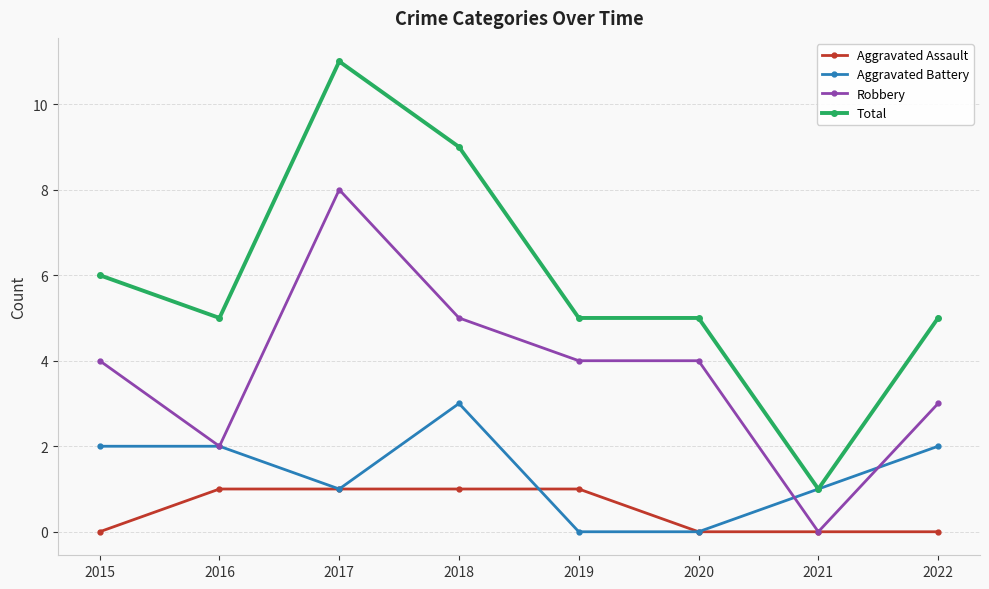

Which series ends up on top after the final intersection of Robbery and Aggravated Battery?

Robbery